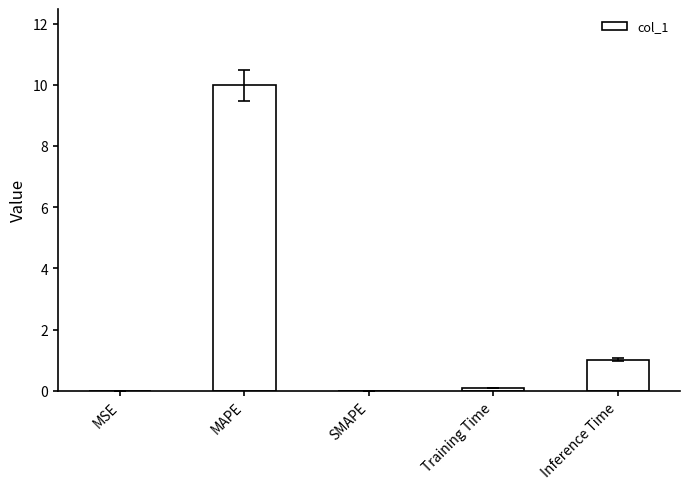

Between MSE and Inference Time, which is larger?

Inference Time